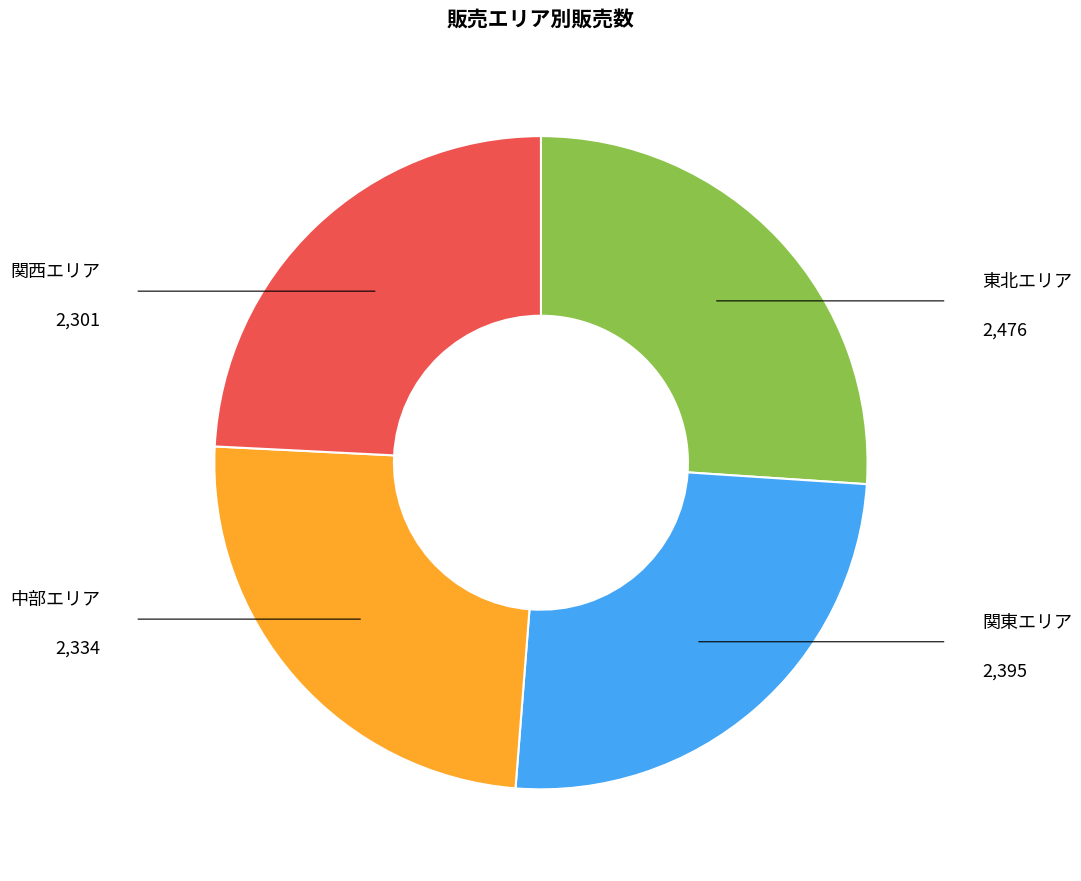

Which has a higher value, 東北エリア or 関西エリア?

東北エリア